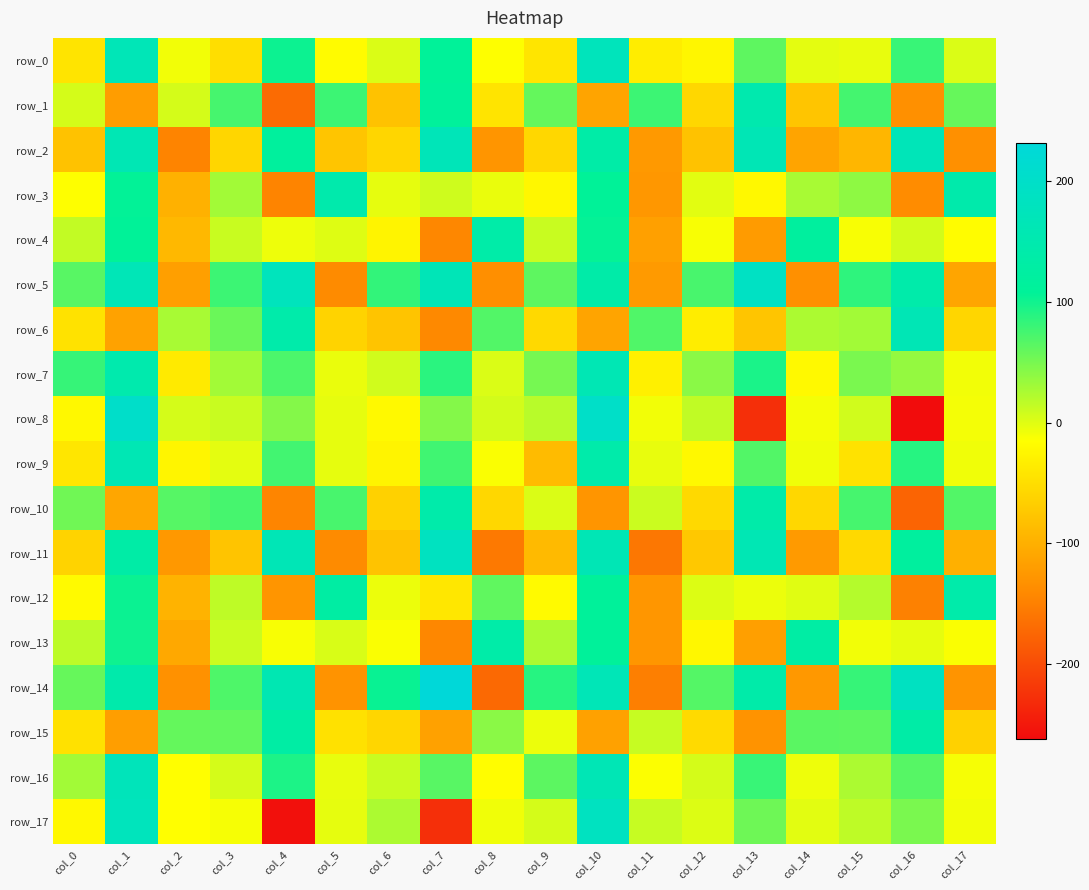

What is the average value of the row_16 series?

39.7